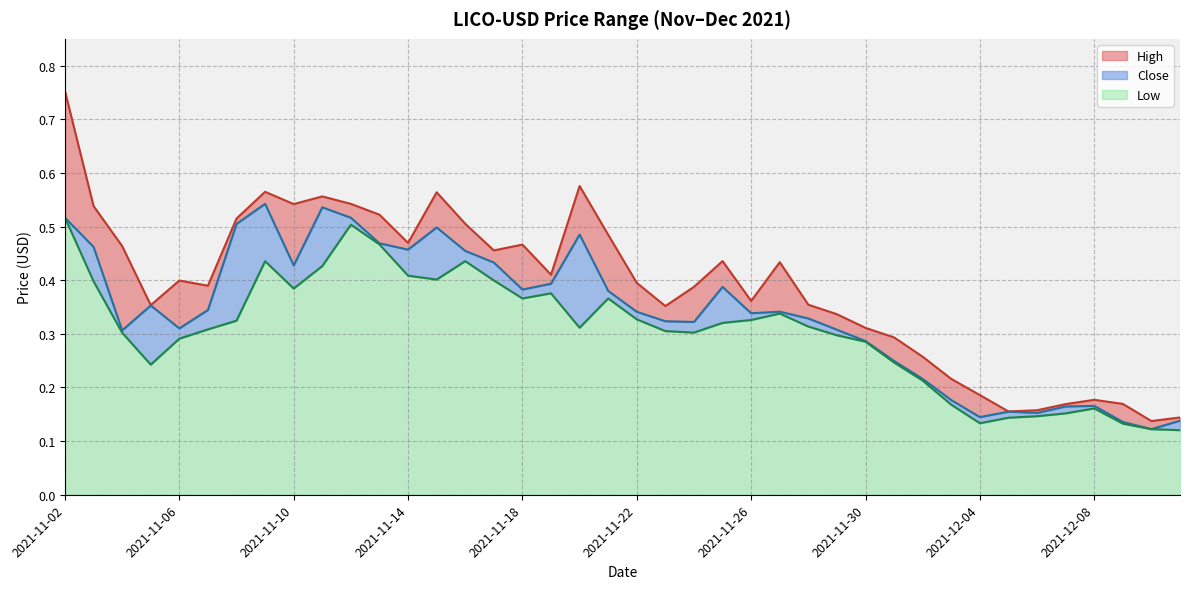

How many lines are shown in the chart?

3